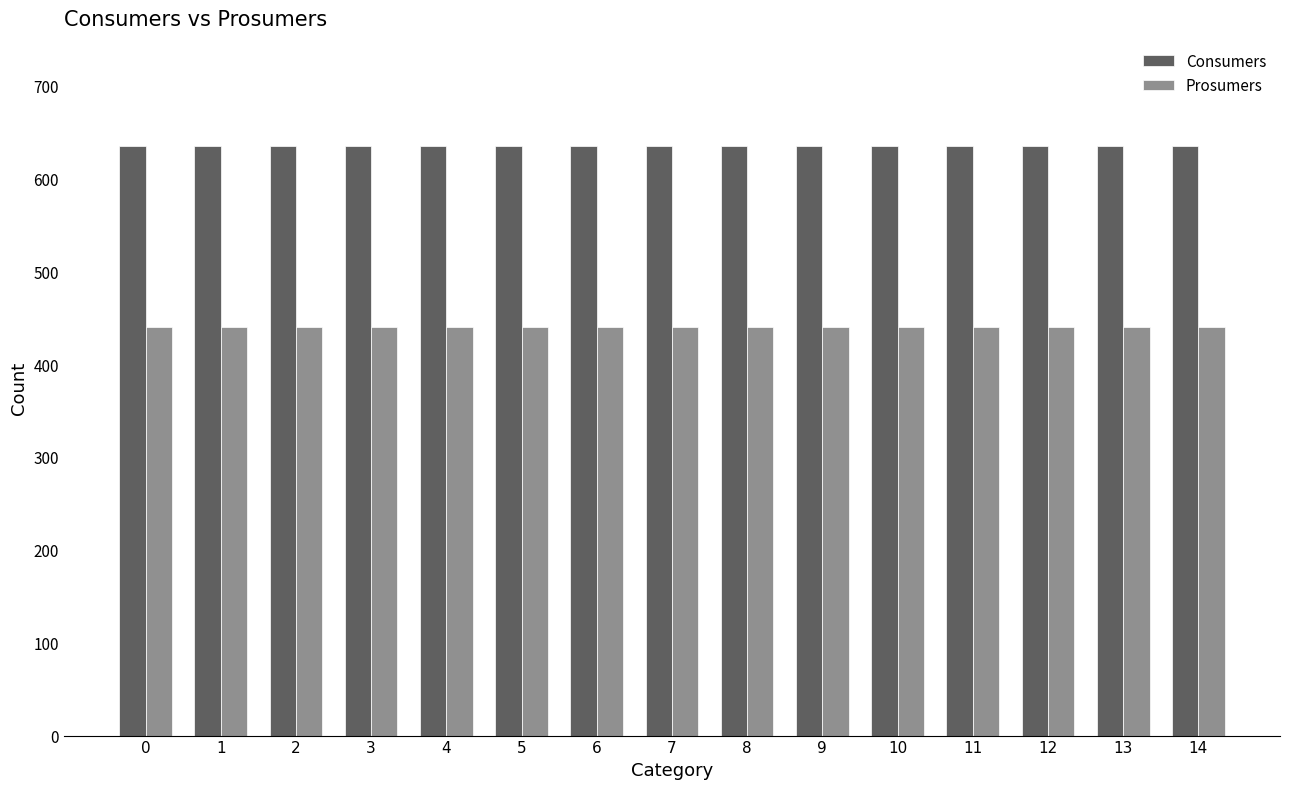

What is the value of the Consumers bar at the 1st from the left?

635